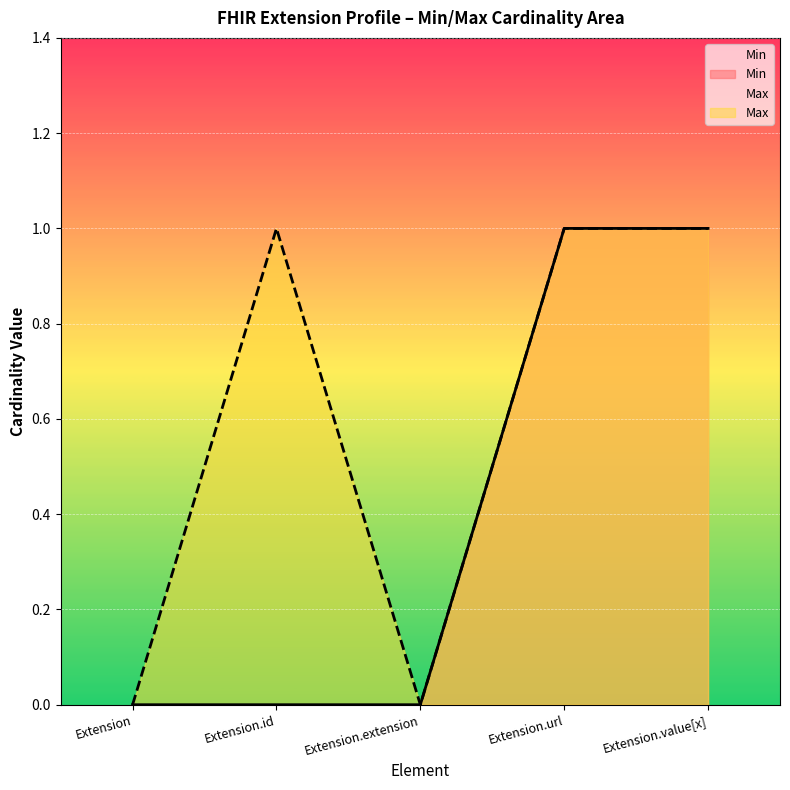

Reading right to left, transcribe all the data shown in this chart.

Min: Extension.value[x]=1	Extension.url=1	Extension.extension=0	Extension.id=0	Extension=0
Max_val: Extension.value[x]=1	Extension.url=1	Extension.extension=0	Extension.id=1	Extension=0